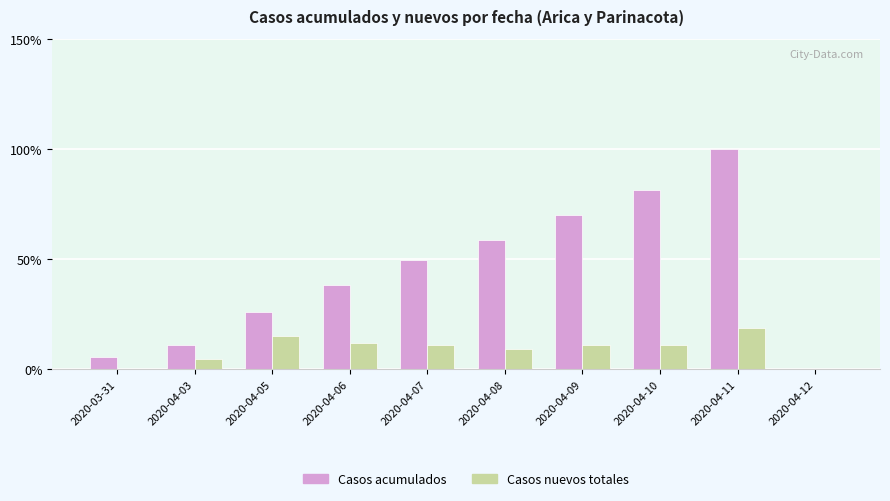

Where does the Casos acumulados series first go above 49?

2020-04-07